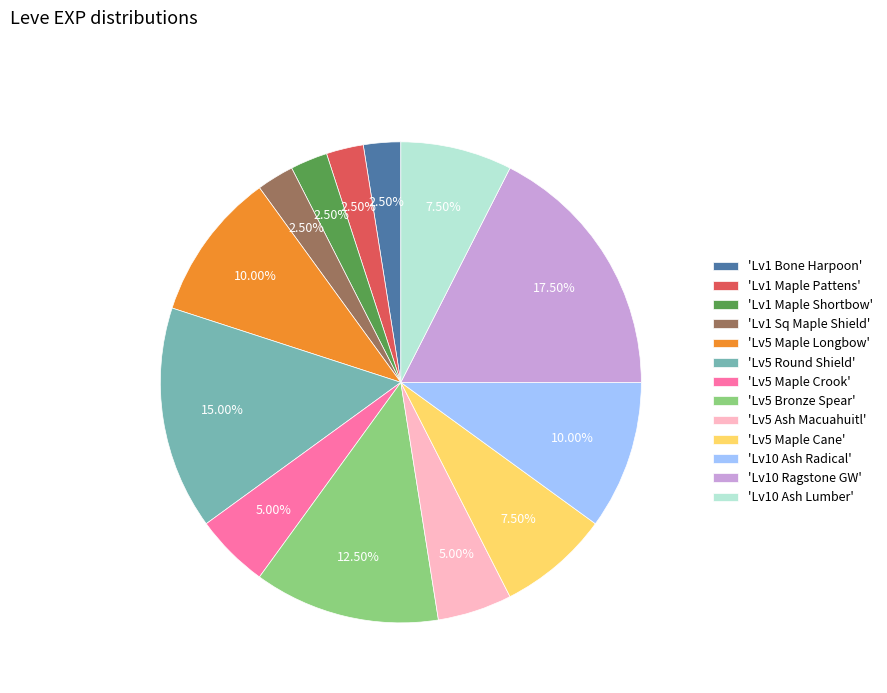

Combined, do 'Lv1 Sq Maple Shield' and 'Lv5 Bronze Spear' account for over 50%?

No